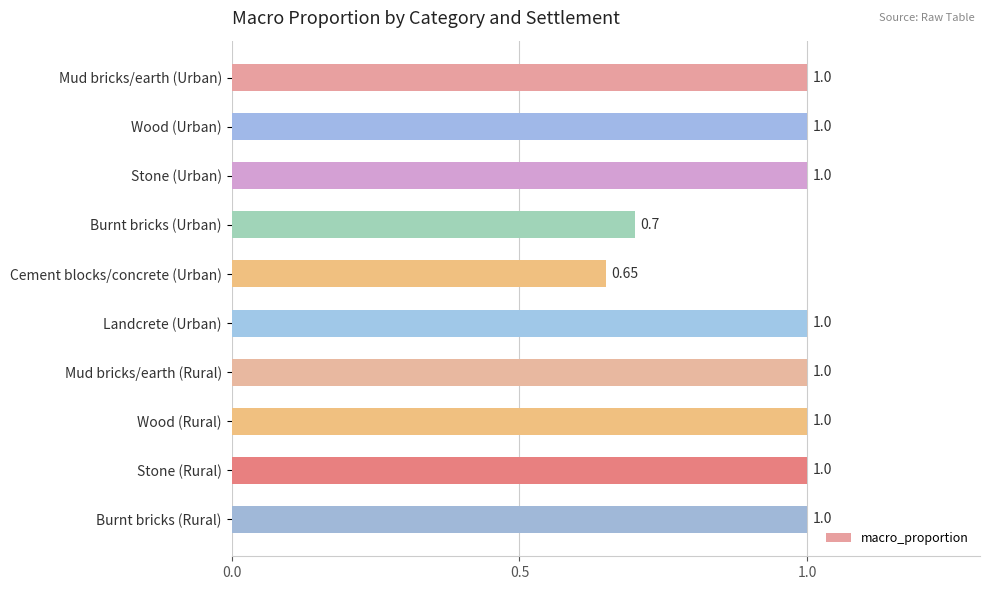

How many values are between 1 and 2?

8